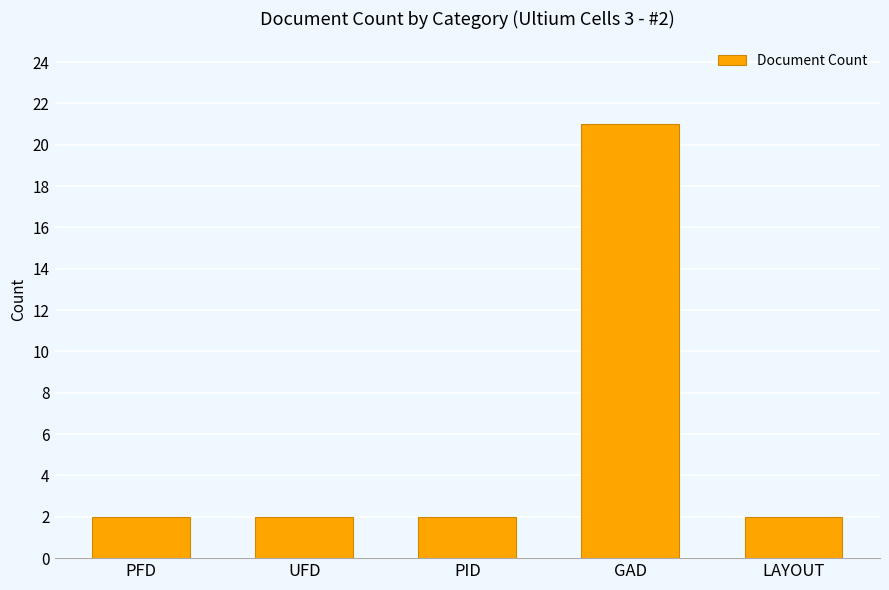

The chart shows a value of 2 at UFD. True or false?

True